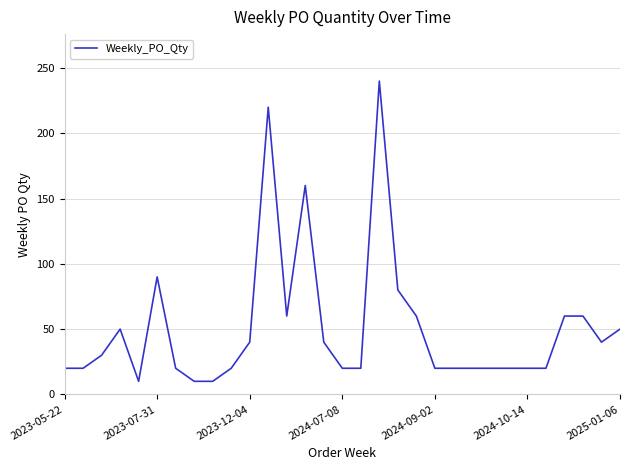

What is the smallest value displayed?

10